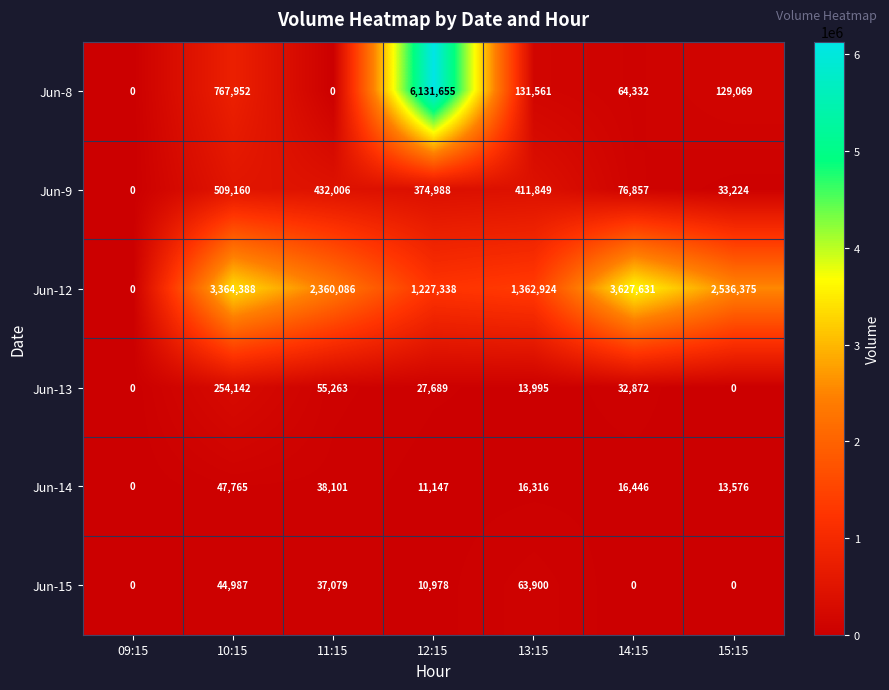

What is the average value of the Jun-14 series?

20479